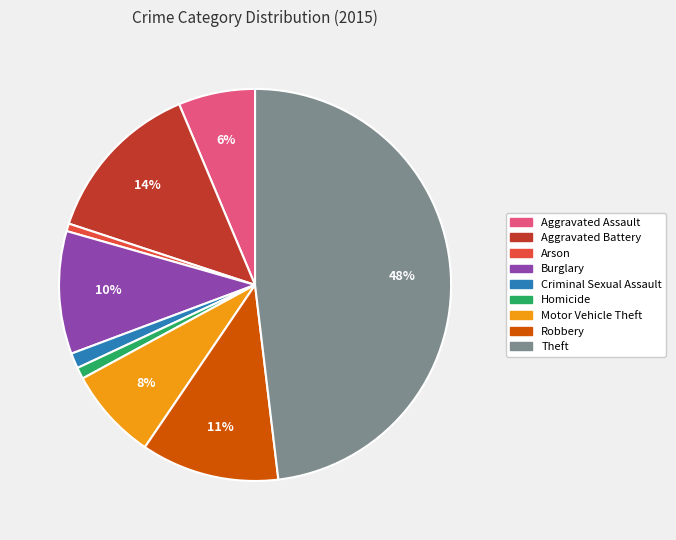

To the nearest percent, what portion does Homicide represent?

1%